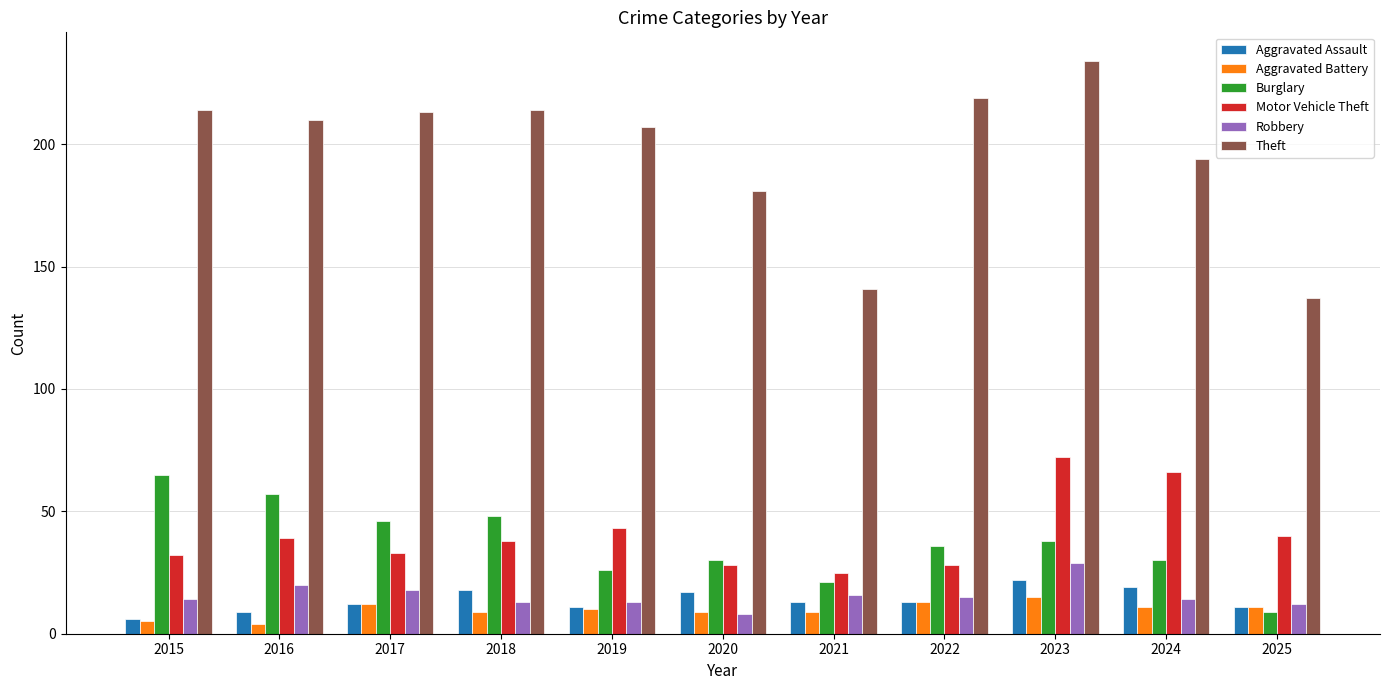

The value of Robbery at 2025 is 12. True or false?

True